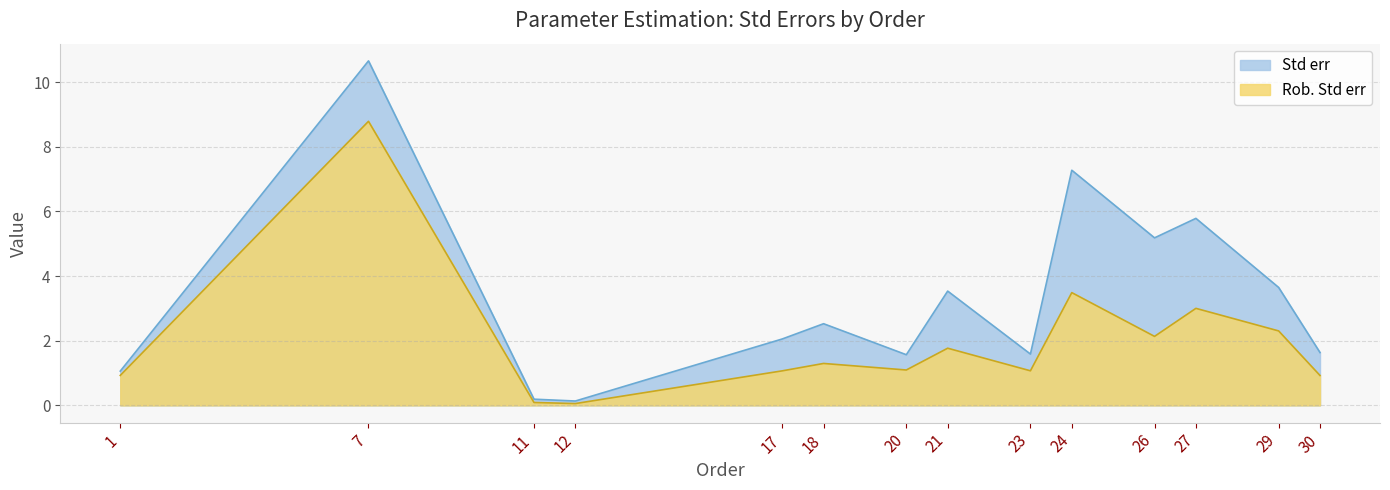

What is the highest value of the Std err series?

10.7